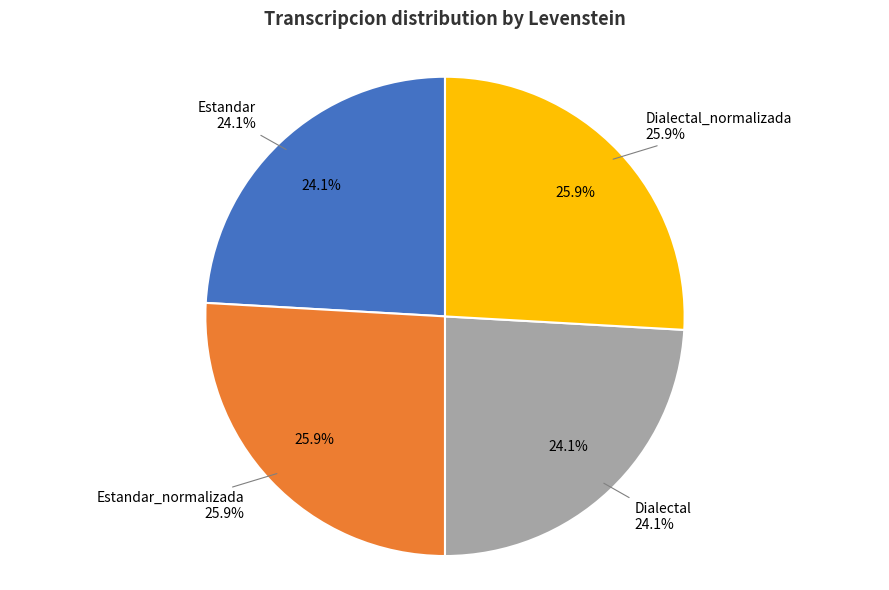

To the nearest percent, what is the combined percentage of Dialectal and Estandar_normalizada?

50%